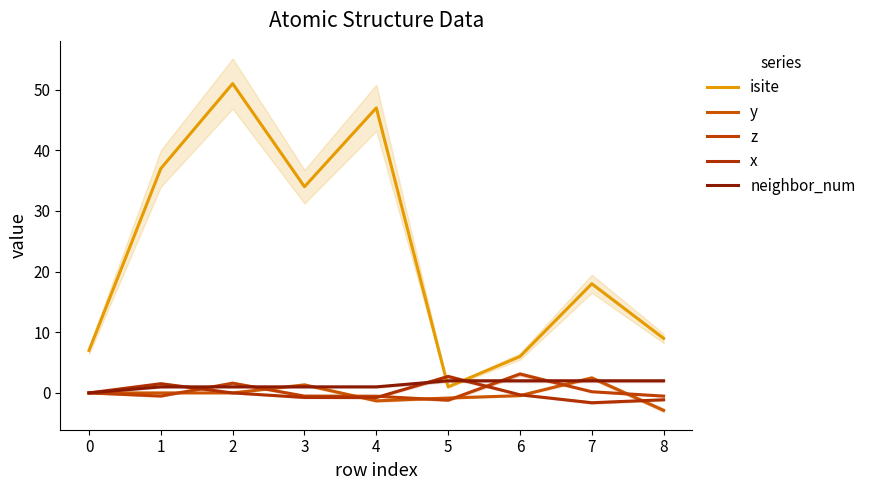

Reading left to right, extract all data points from this chart.

isite: 7.0	37.0	51.0	34.0	47.0	1.0	6.0	18.0	9.0
y: 0.0	0.0	-0.0	1.3	-1.3	-0.8	-0.4	2.5	-2.9
z: 0.0	-0.5	1.6	-0.5	-0.5	-1.2	3.1	0.2	-0.5
x: 0.0	1.5	0.0	-0.7	-0.8	2.7	-0.3	-1.6	-1.1
neighbor_num: 0.0	1.0	1.0	1.0	1.0	2.0	2.0	2.0	2.0